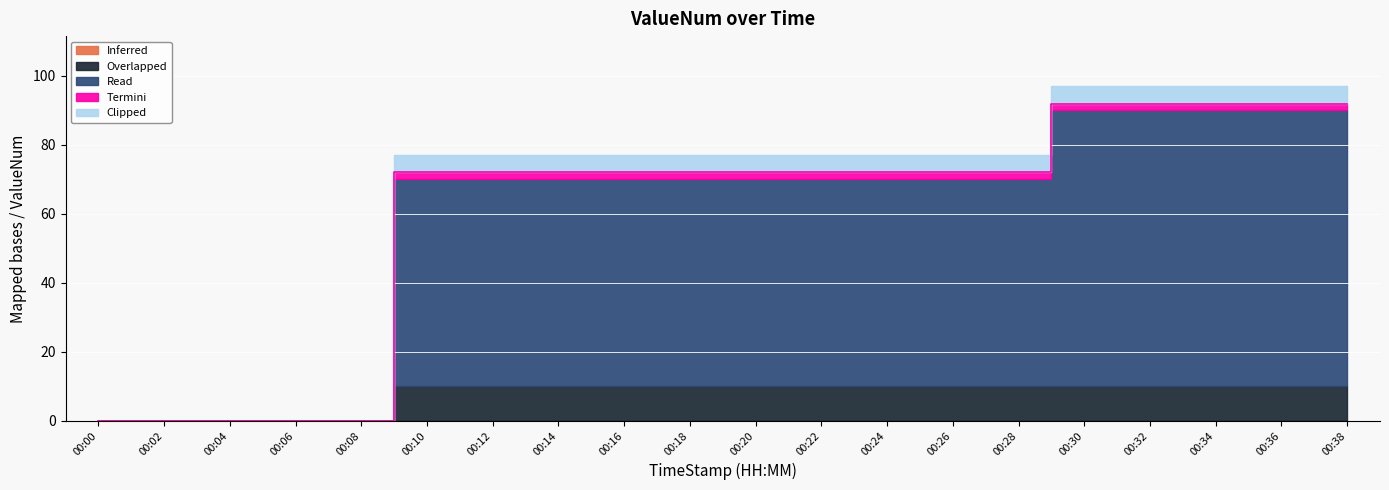

List the series in order of their peak value, lowest first.

Inferred, Termini, Clipped, Overlapped, Read